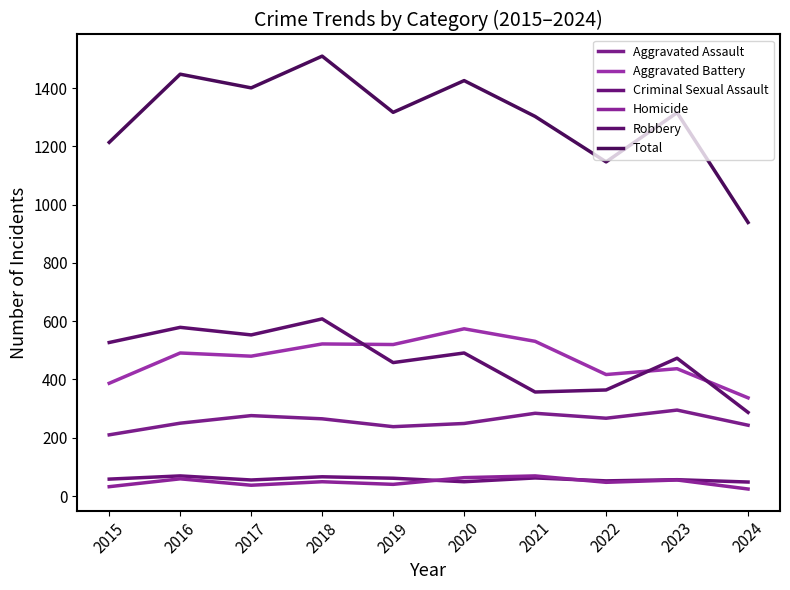

How many lines are shown in the chart?

6